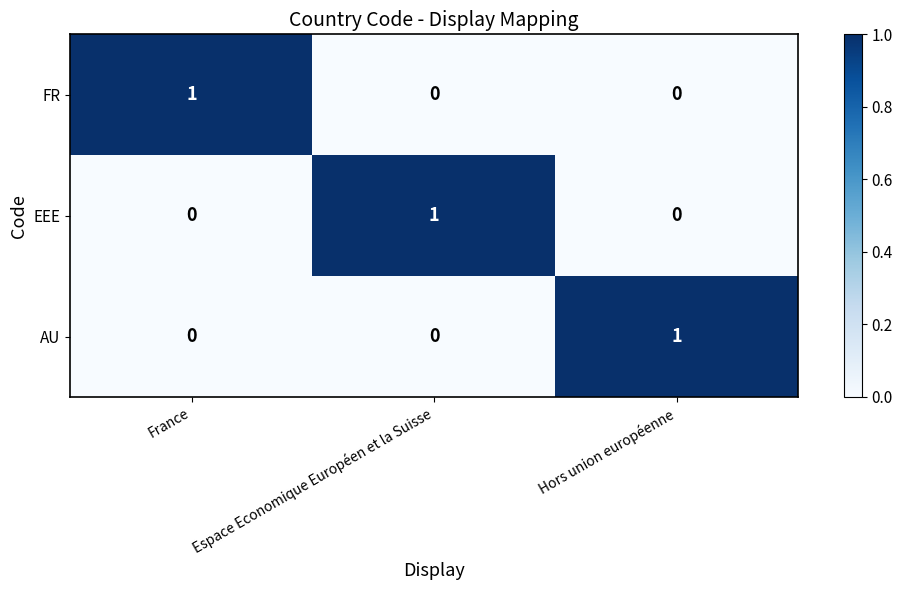

Is the value of AU at France greater than the value of FR at France?

No